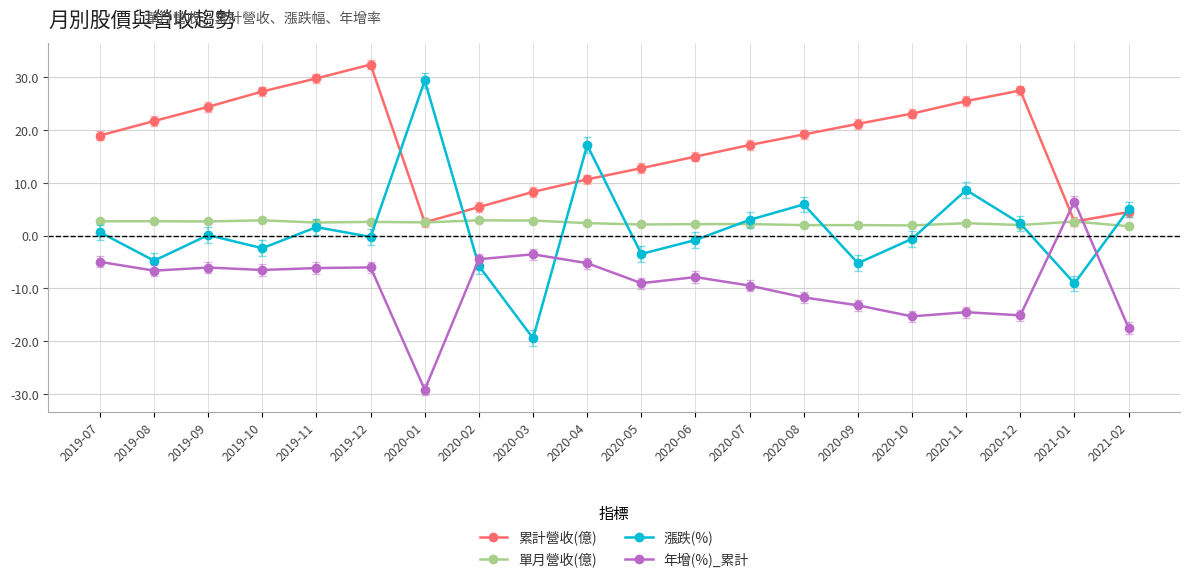

What is the total value across all series at 2019-09?

21.2